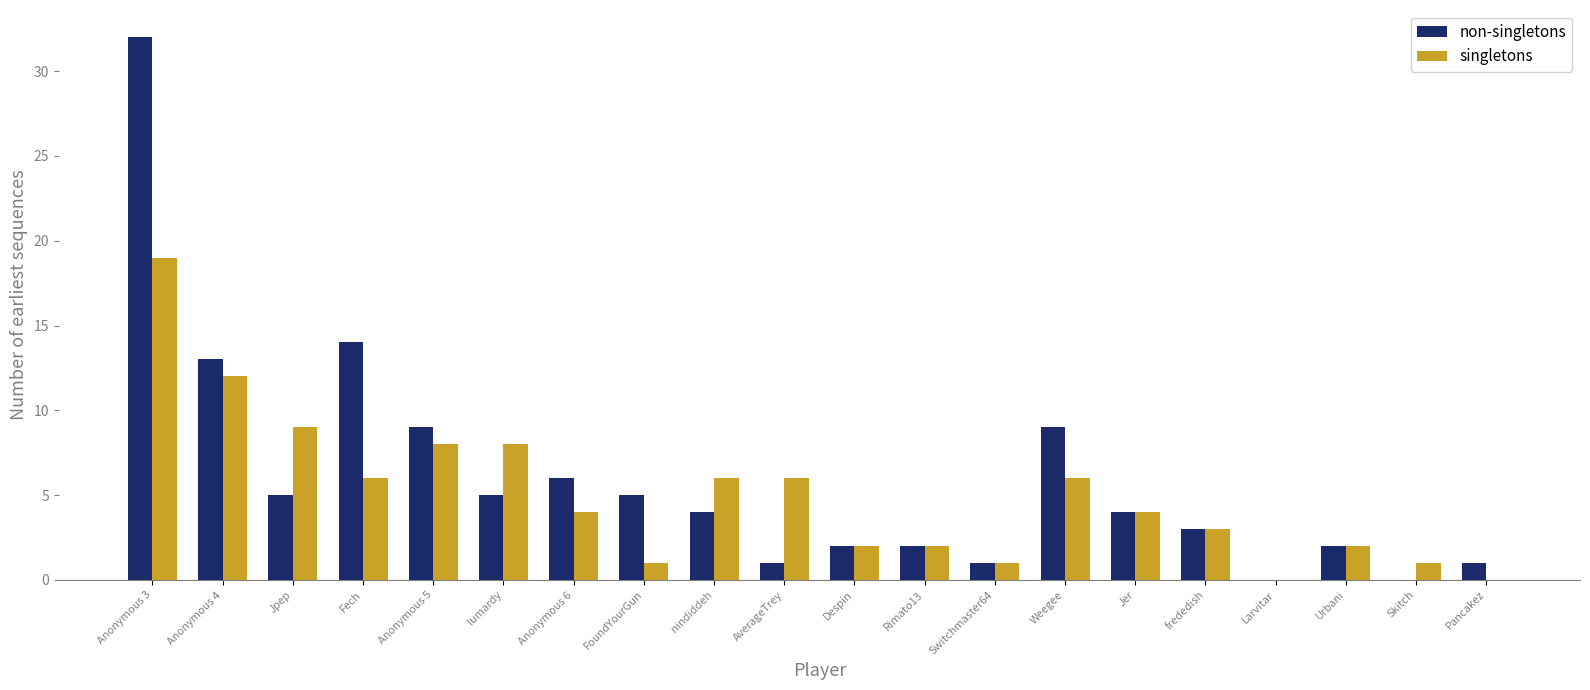

Reading left to right, list all the values displayed in this chart.

non-singletons: 32	13	5	14	9	5	6	5	4	1	2	2	1	9	4	3	0	2	0	1
singletons: 19	12	9	6	8	8	4	1	6	6	2	2	1	6	4	3	0	2	1	0